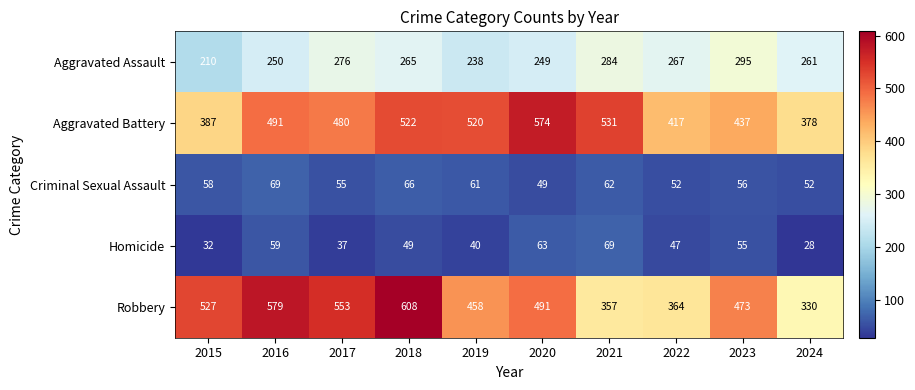

What is the total value across all series at 2015?

1214